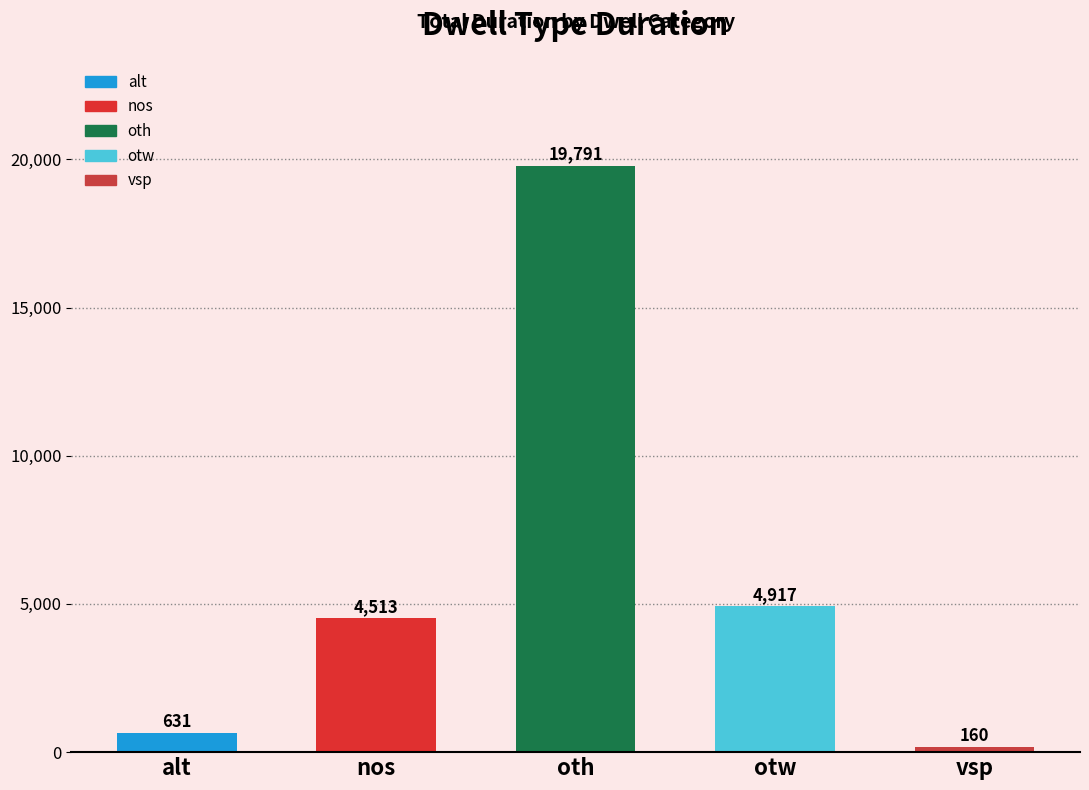

Where is the data nearest to the value 9975?

otw